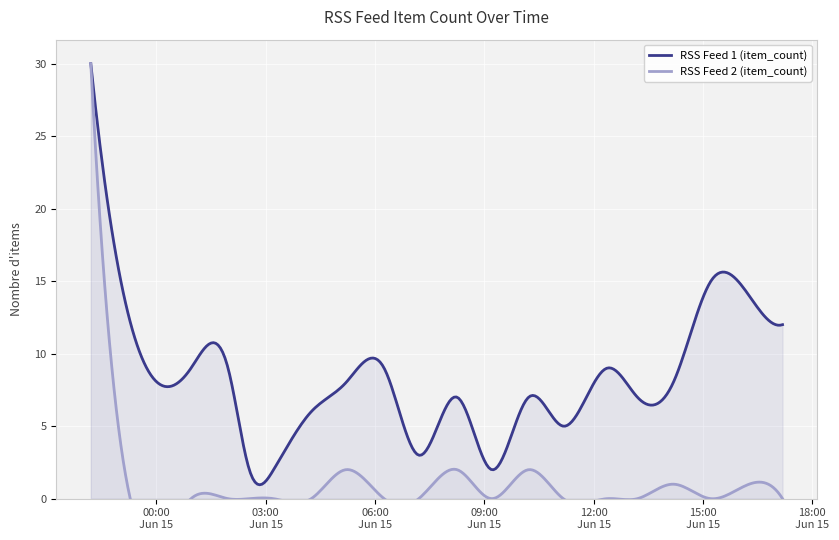

Which series has the largest total across all categories?

RSS Feed 1 (item_count)